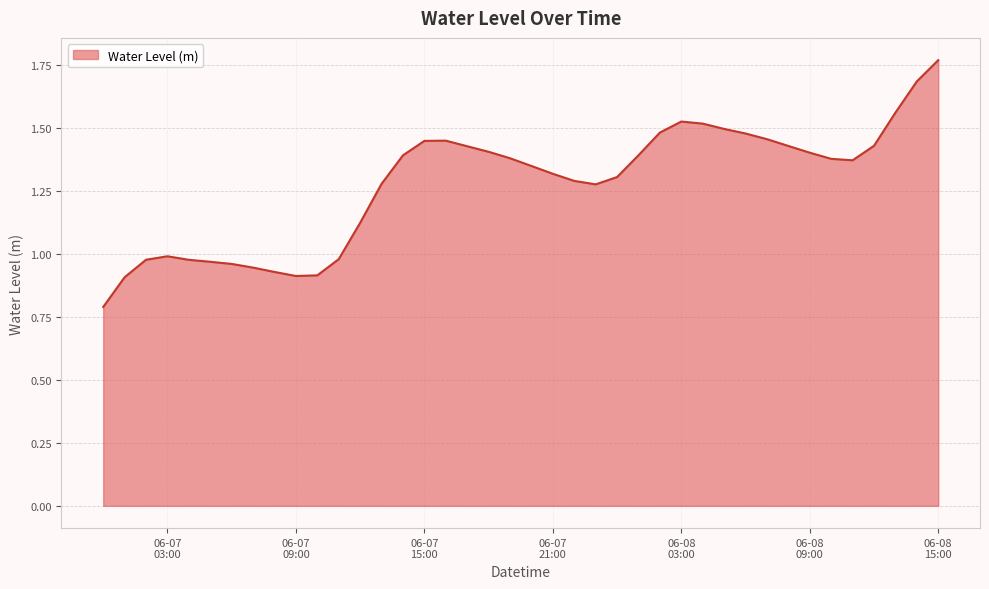

What is the minimum value shown in the chart?

0.8